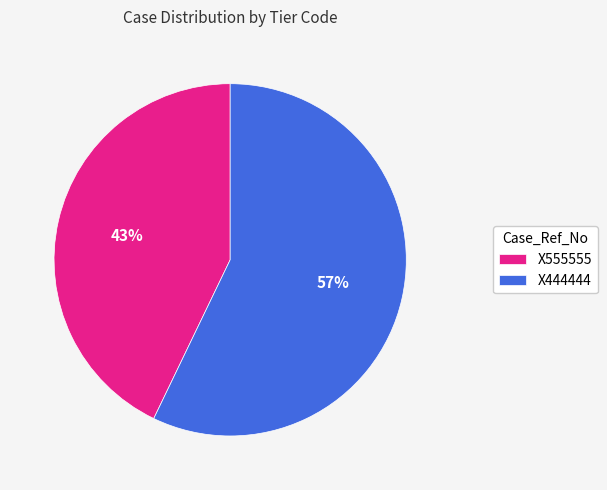

Do X555555 and X444444 together represent more than half of the pie?

Yes